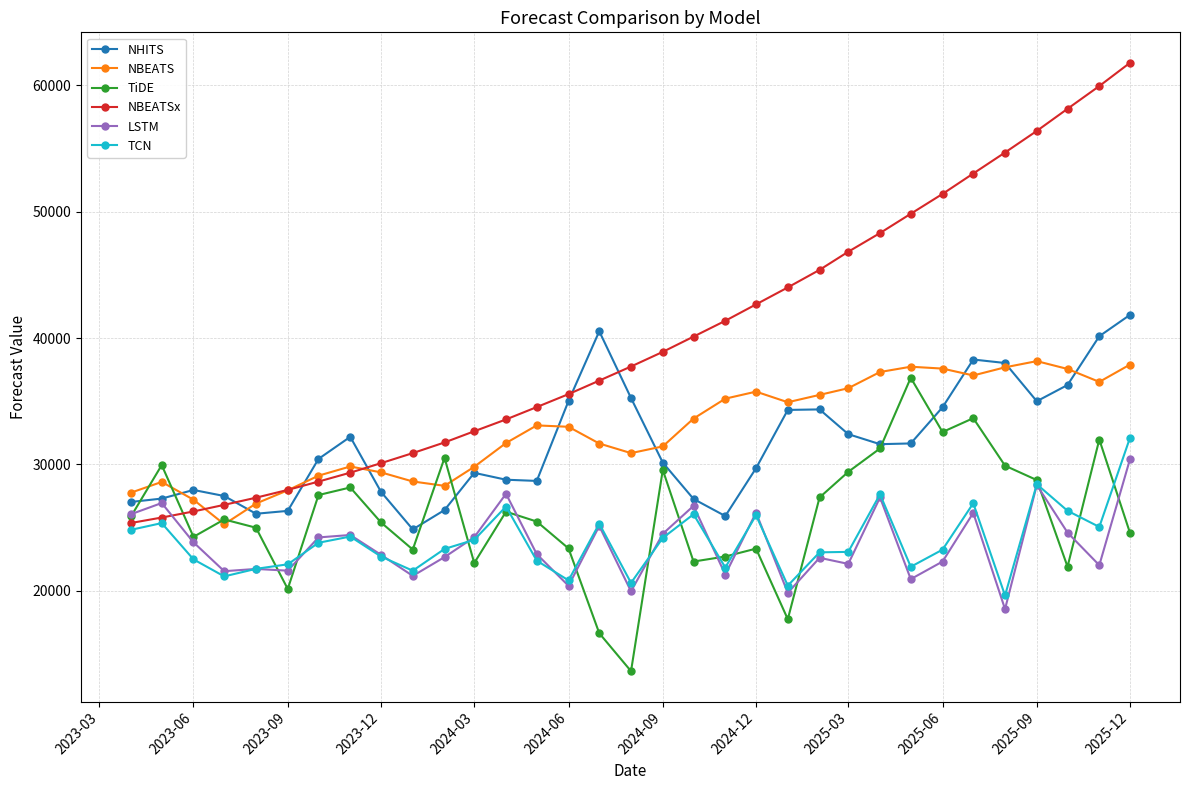

True or false: NBEATS has more than 2 points higher than both neighbors.

True